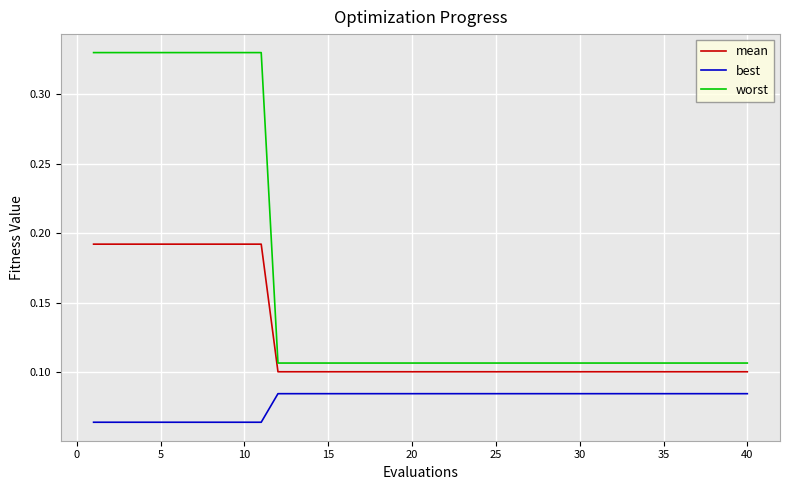

True or false: worst and mean intersect in this chart.

False